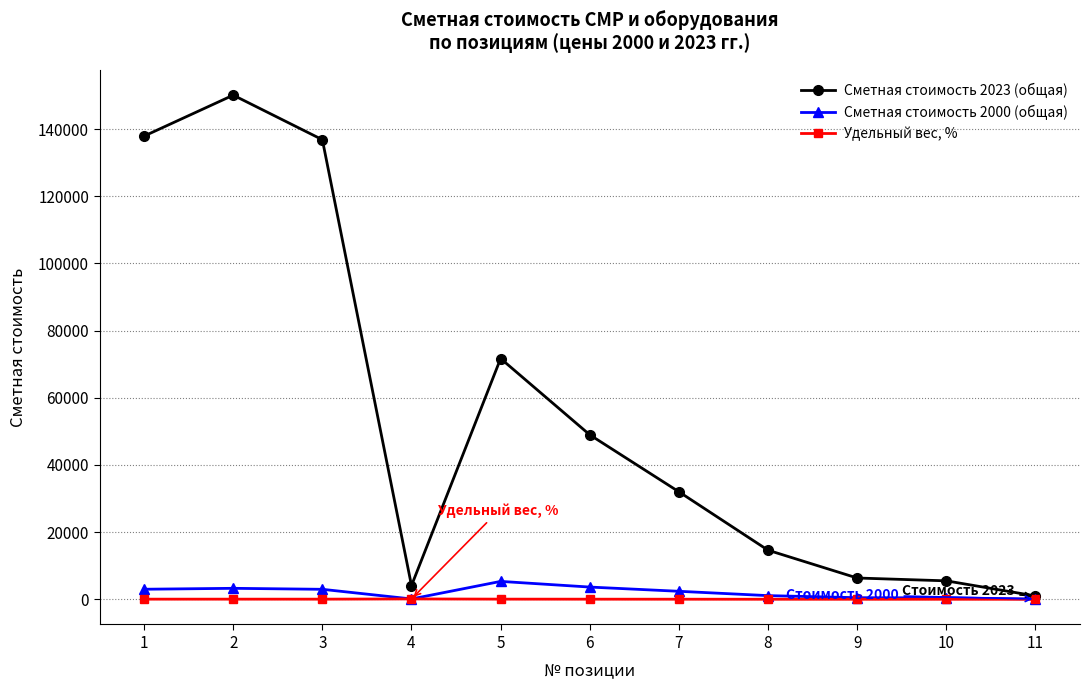

True or false: Удельный вес, % has a value of 0.5 at 11.

True